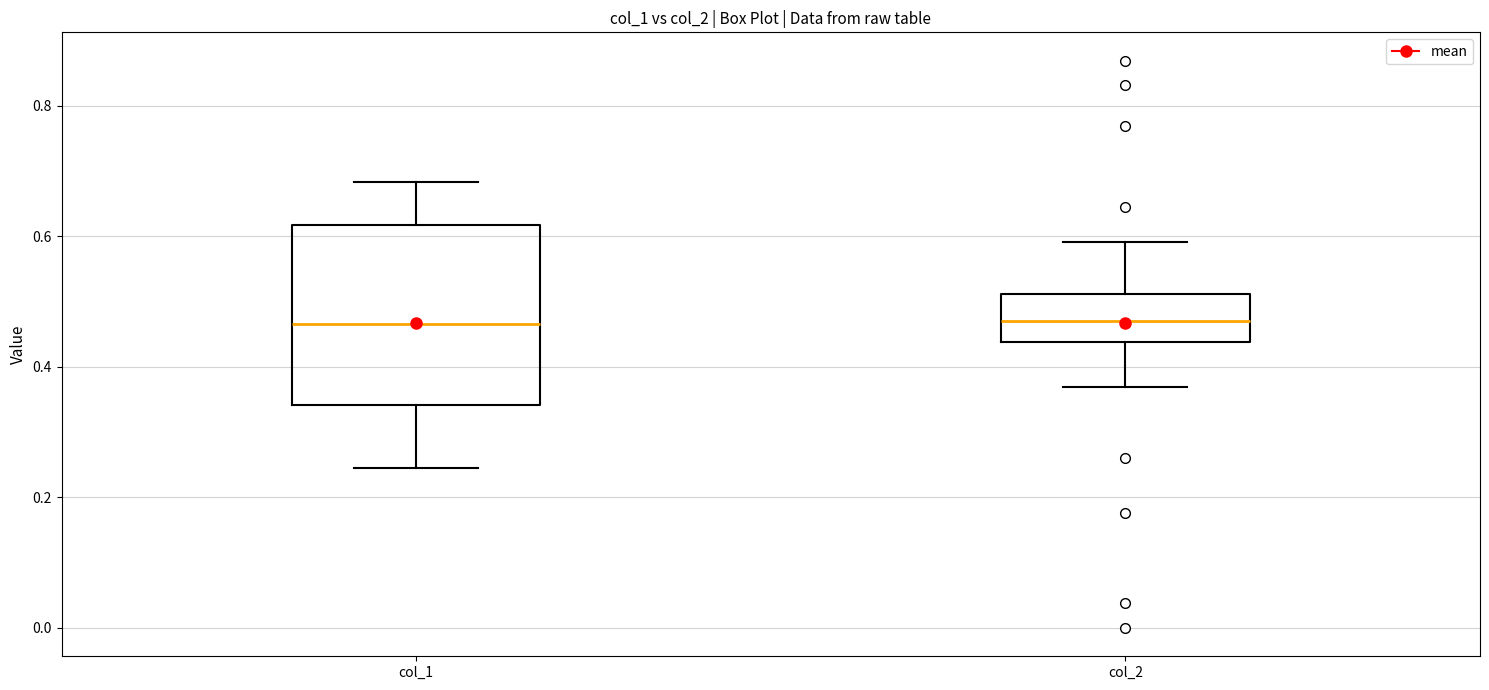

Reading left to right, read every box against the y-axis: the position of its median line, the range the box covers, and the ends of its whiskers. The values are not printed on the chart, so give them approximately, as read against the axis.

col_1: median 0.46, box 0.34 to 0.62, whiskers 0.24 to 0.68
col_2: median 0.48, box 0.44 to 0.52, whiskers 0.36 to 0.60